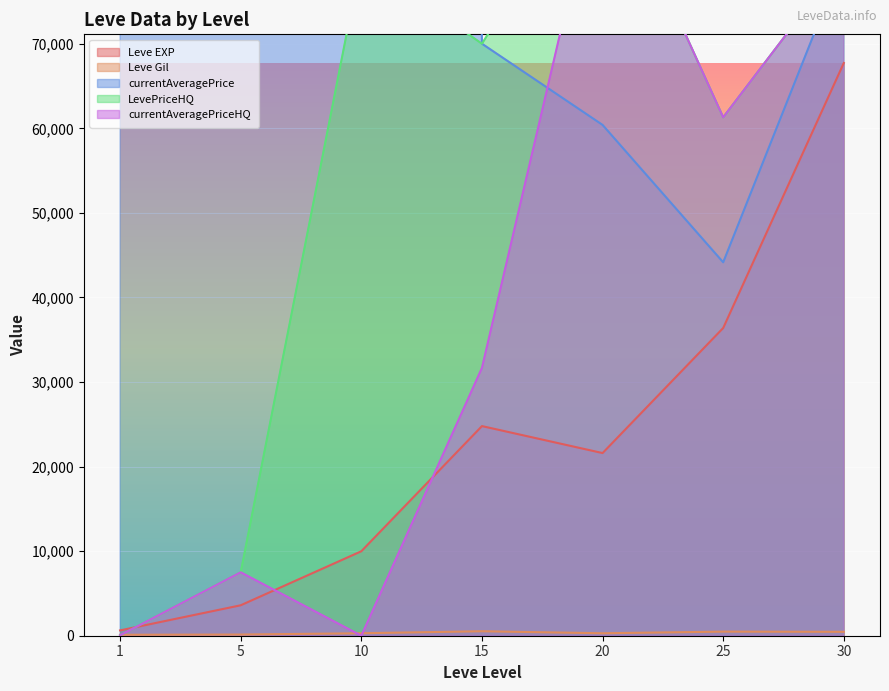

How many lines are shown in the chart?

5